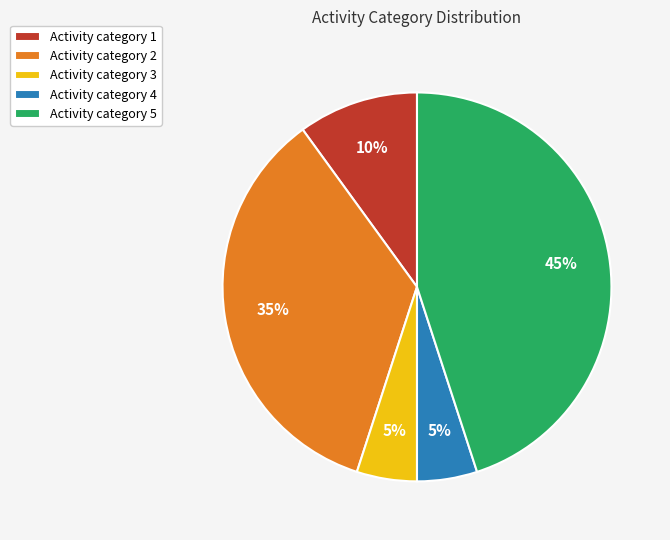

What is the ratio of the value at Activity category 4 to the value at Activity category 1?

0.5